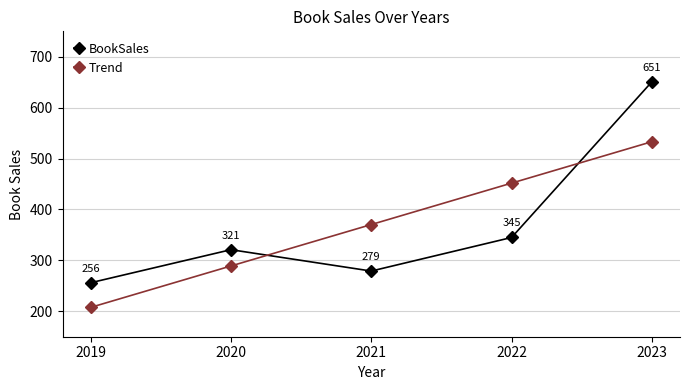

What is the approximate value of Trend at 2023?

533.2